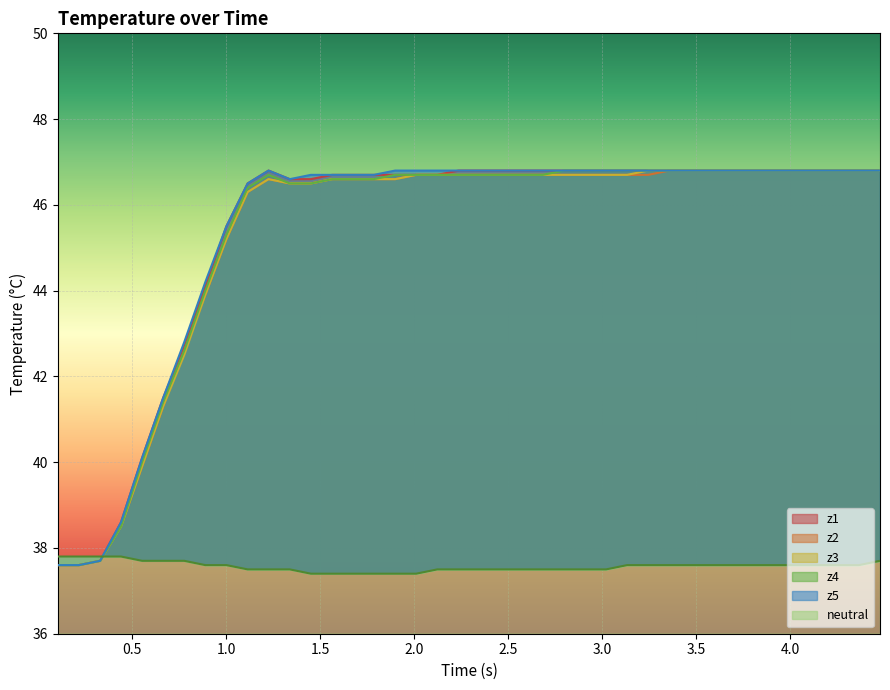

True or false: z2 and z5 intersect in this chart.

False